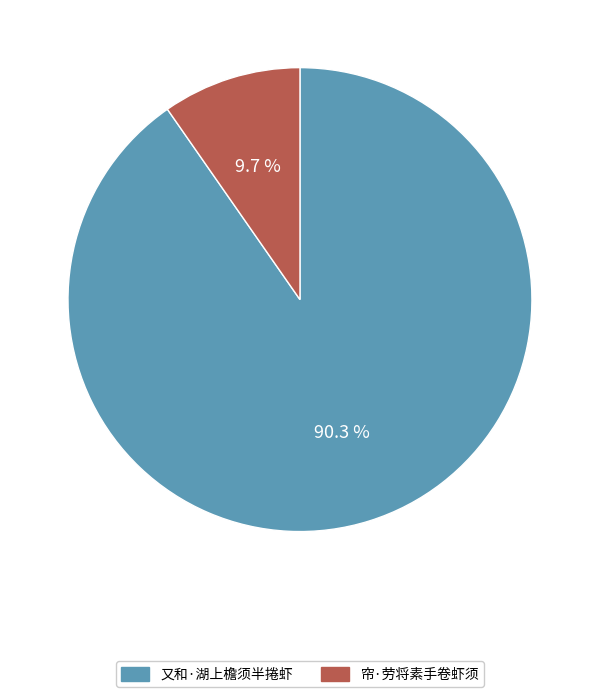

To the nearest percent, what percentage of the pie is 帘·劳将素手卷虾须?

10%